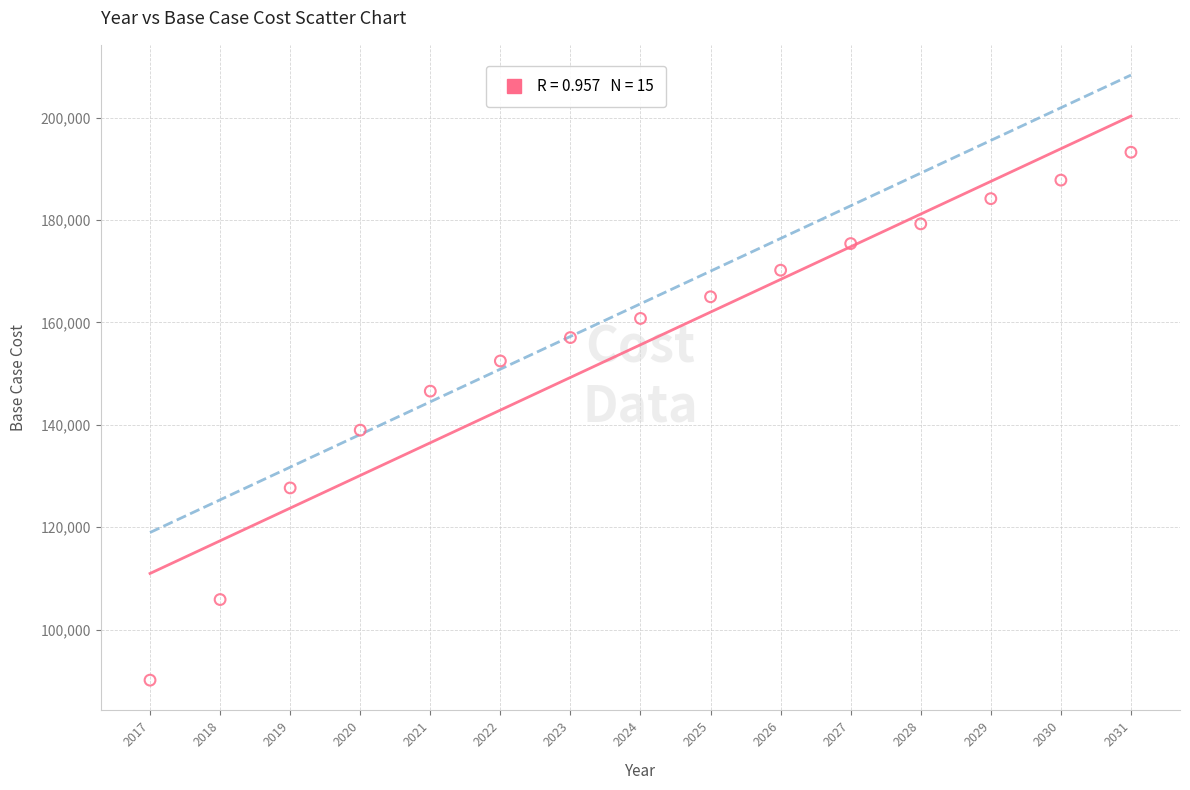

What is the range of X values (max minus min)?

14.0